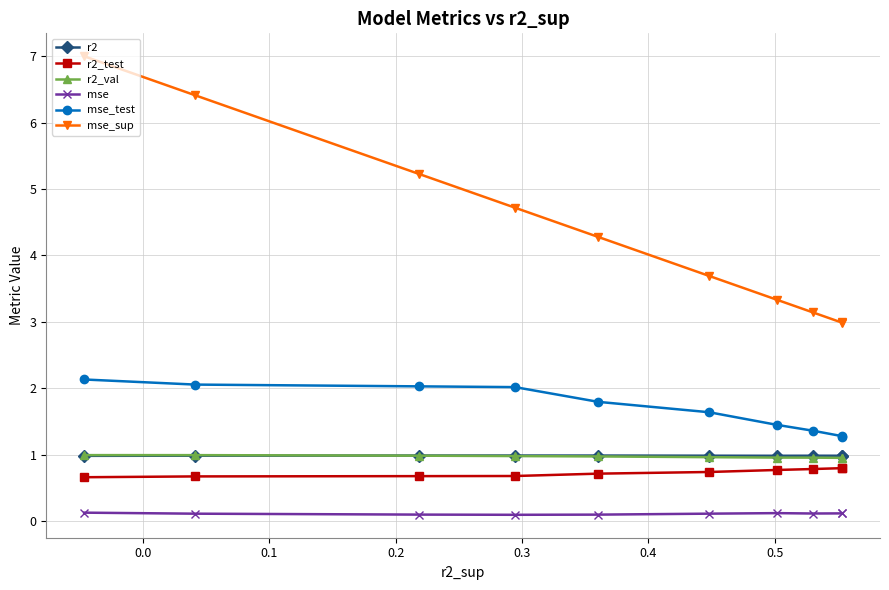

Which series has the largest range (max minus min)?

mse_sup